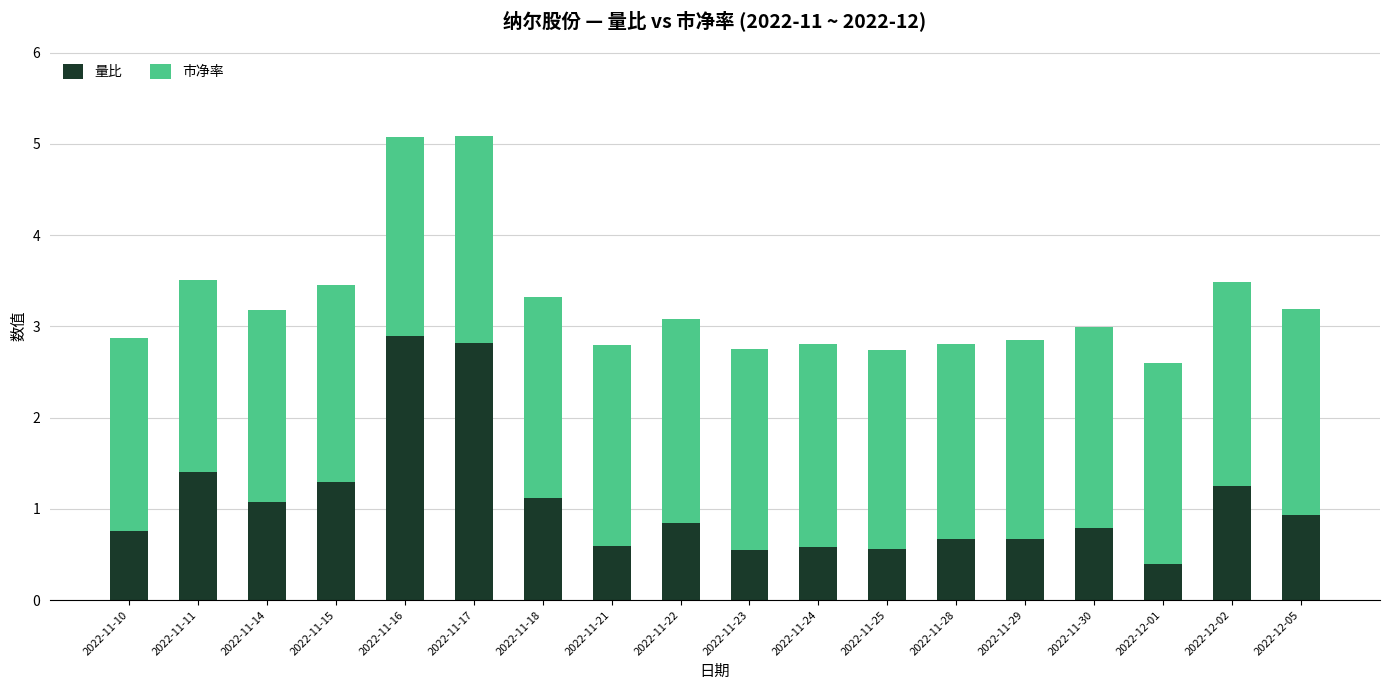

What is the approximate value of 量比 at 2022-11-28?

0.7